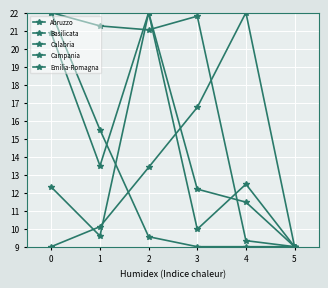

The Campania series shows 9.6 at 1. True or false?

True